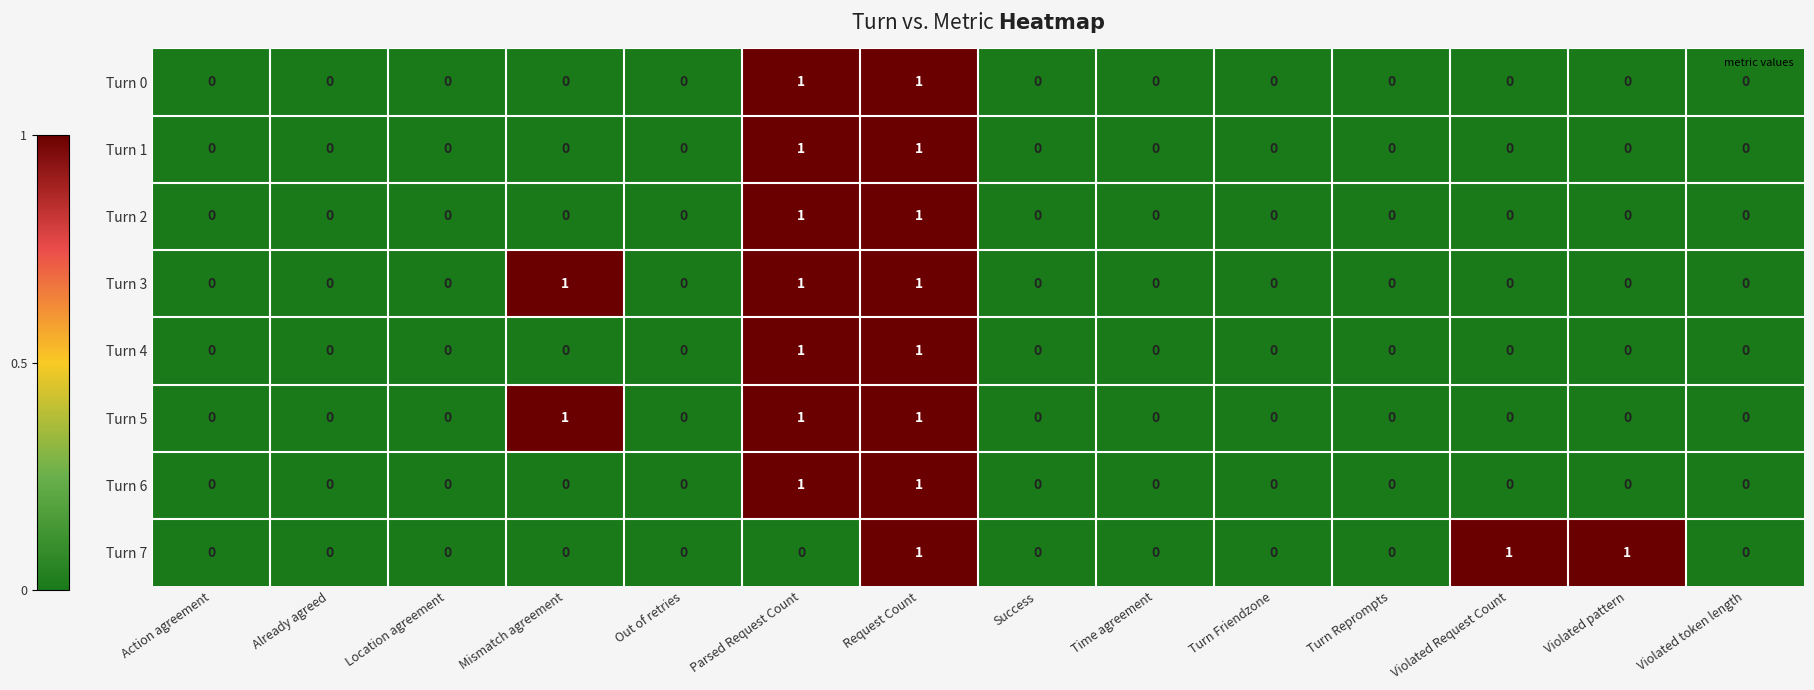

Count the Turn 3 values in the range 0 to 1.

14